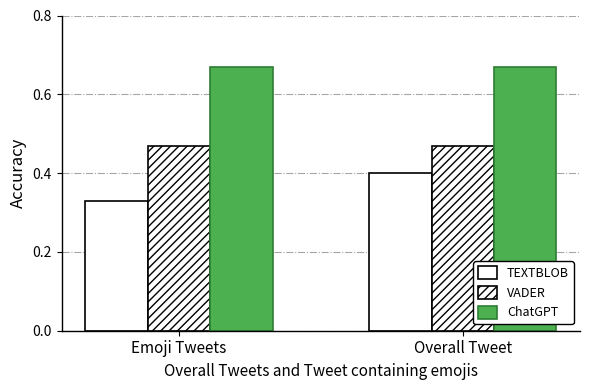

What position from the left is Emoji Tweets?

1